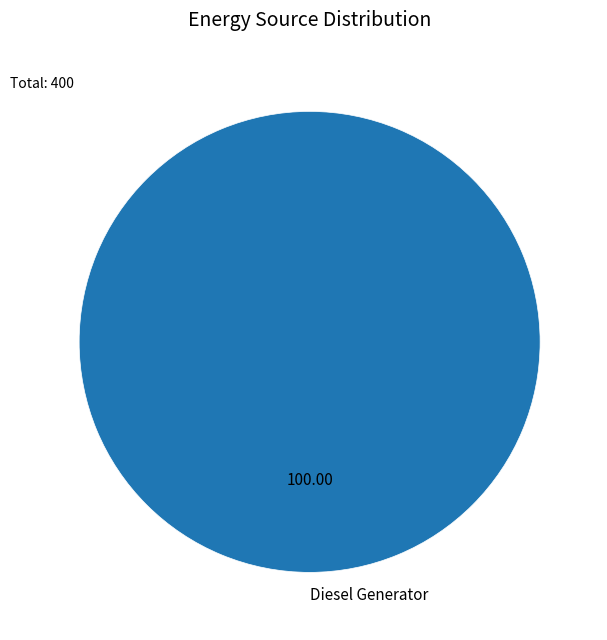

Rank the categories by value from lowest to highest.

Diesel Generator